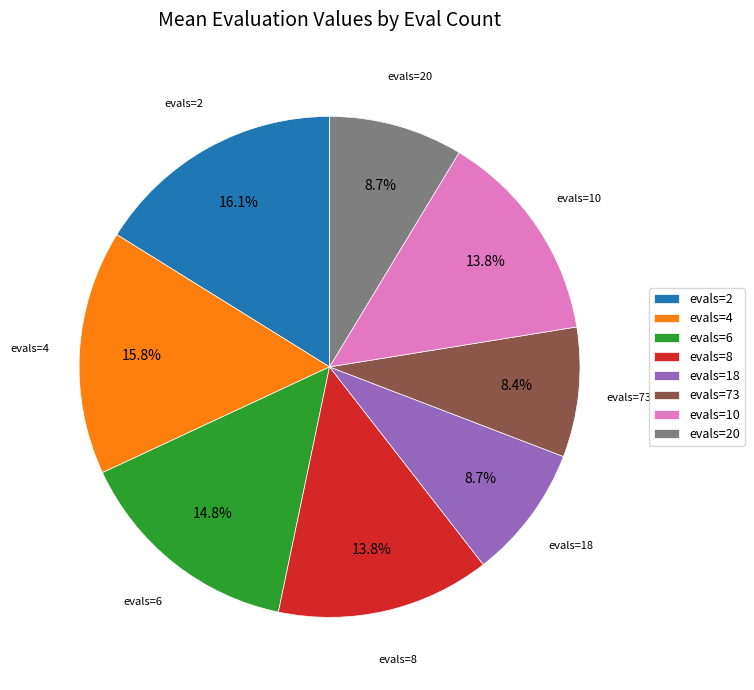

Count the number of slices in the pie.

8